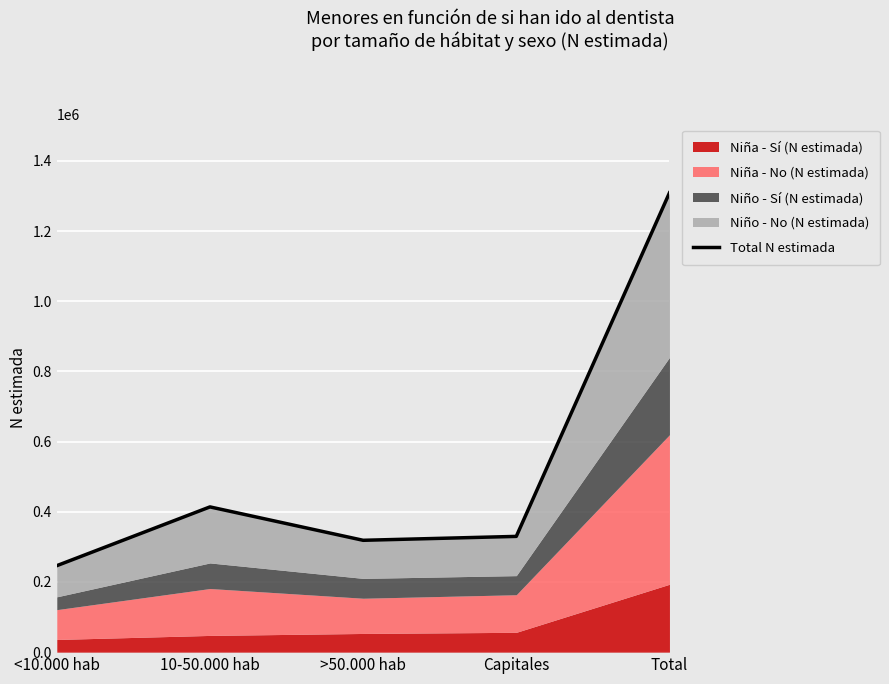

List the labels in order of value, largest first.

Total, 10-50.000 hab, Capitales, >50.000 hab, <10.000 hab